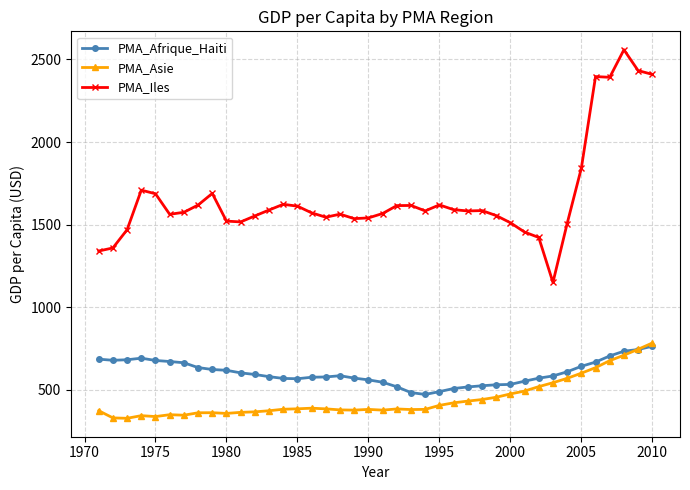

What is the sum of all PMA_Iles values?

66567.9